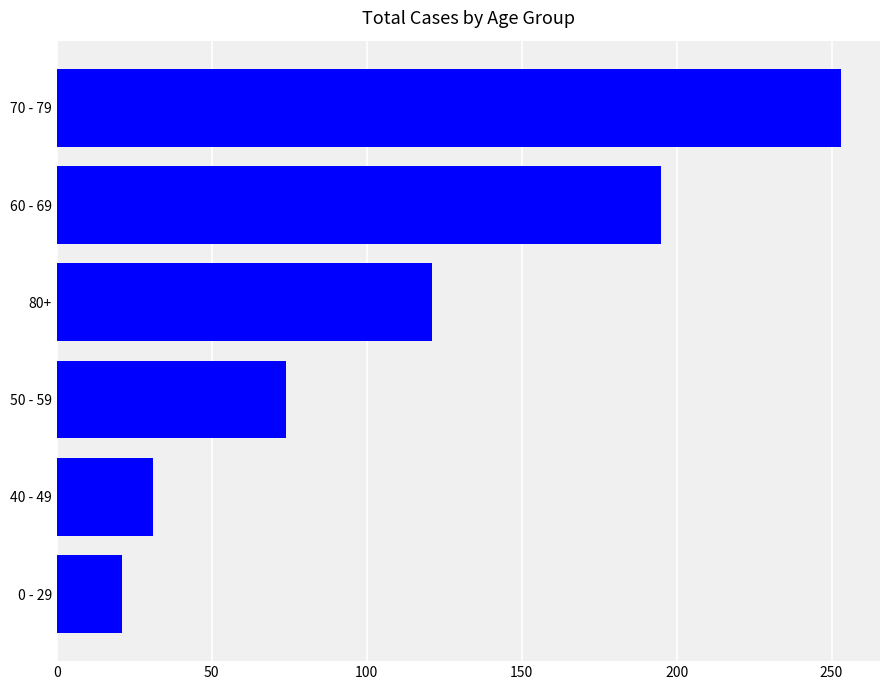

What is the difference between the second highest and second lowest values?

164